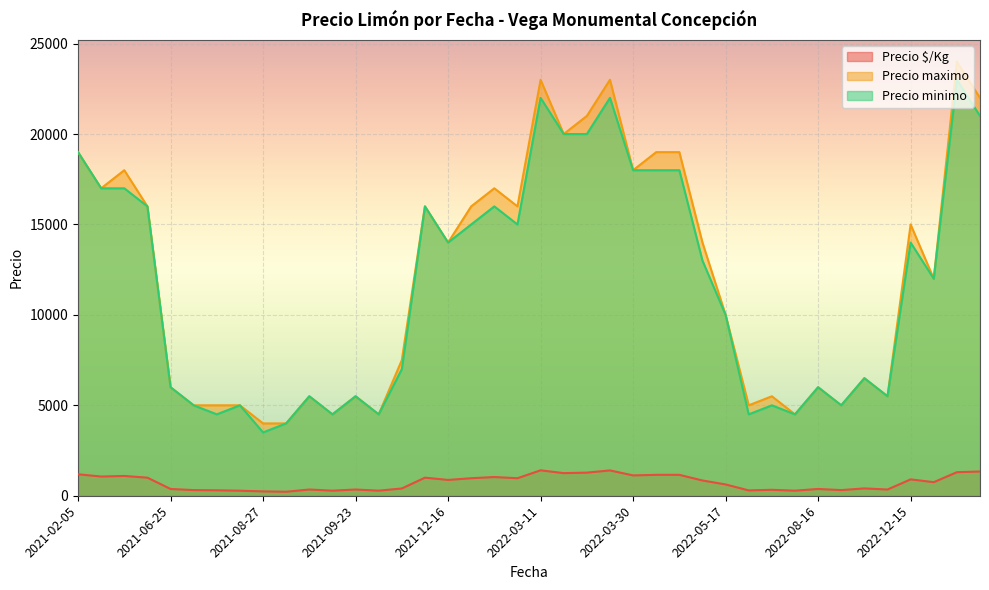

Read the Precio maximo value at 2021-06-25.

6000